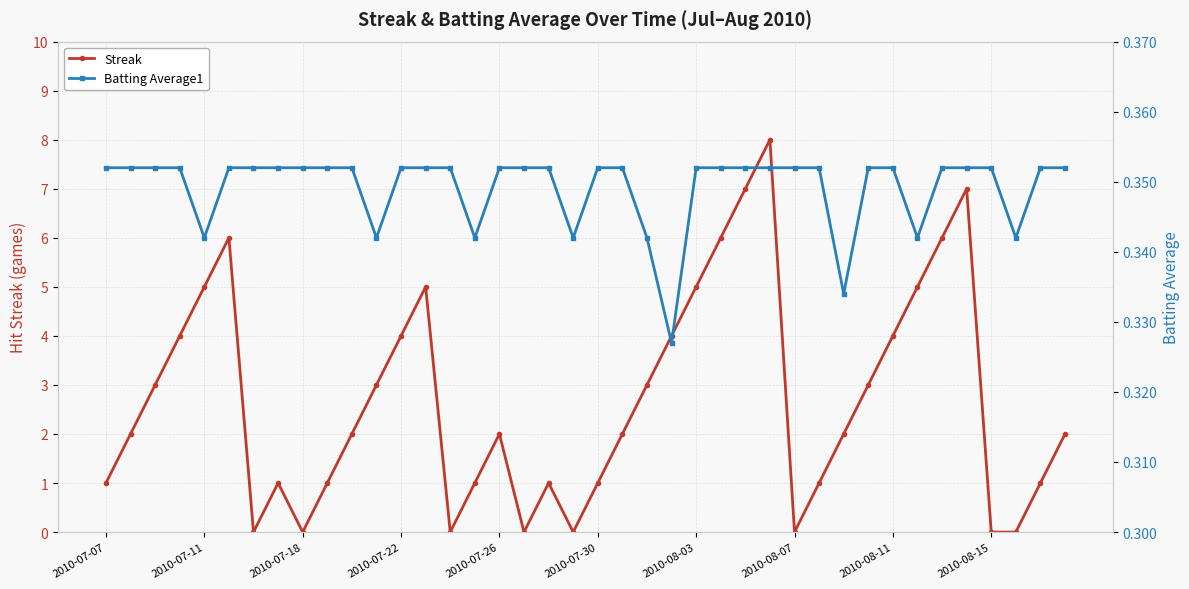

Which category has the lowest value in the Batting Average1 series?

23